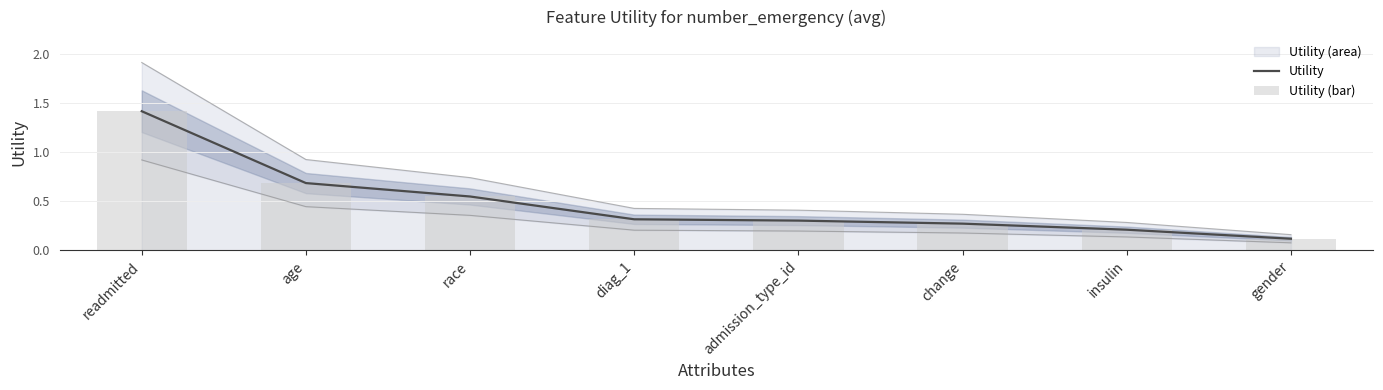

Which series has the largest total across all categories?

Utility